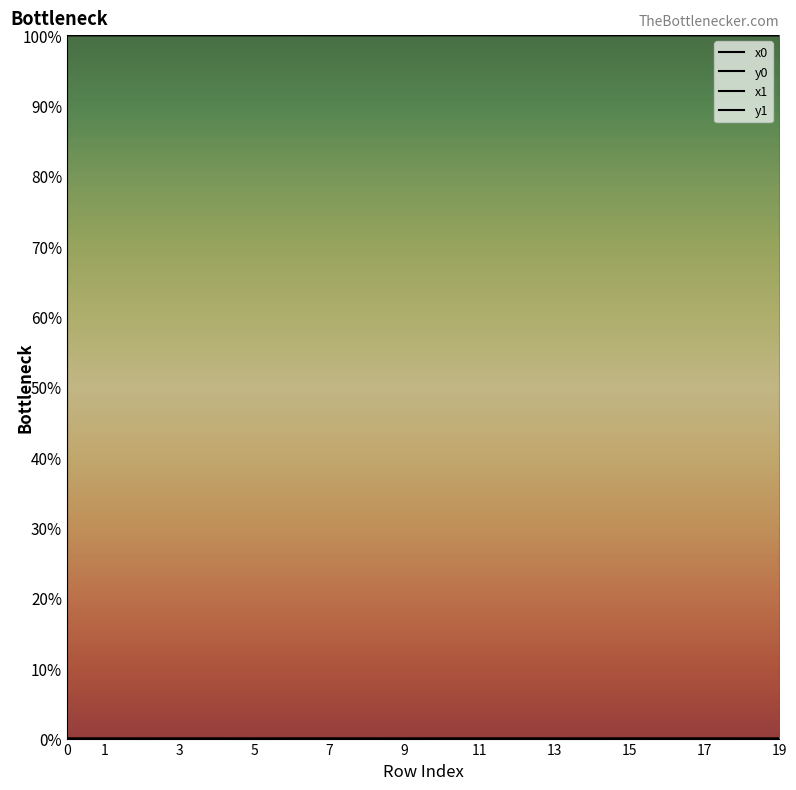

The y1 series shows 0.0 at 12. True or false?

True